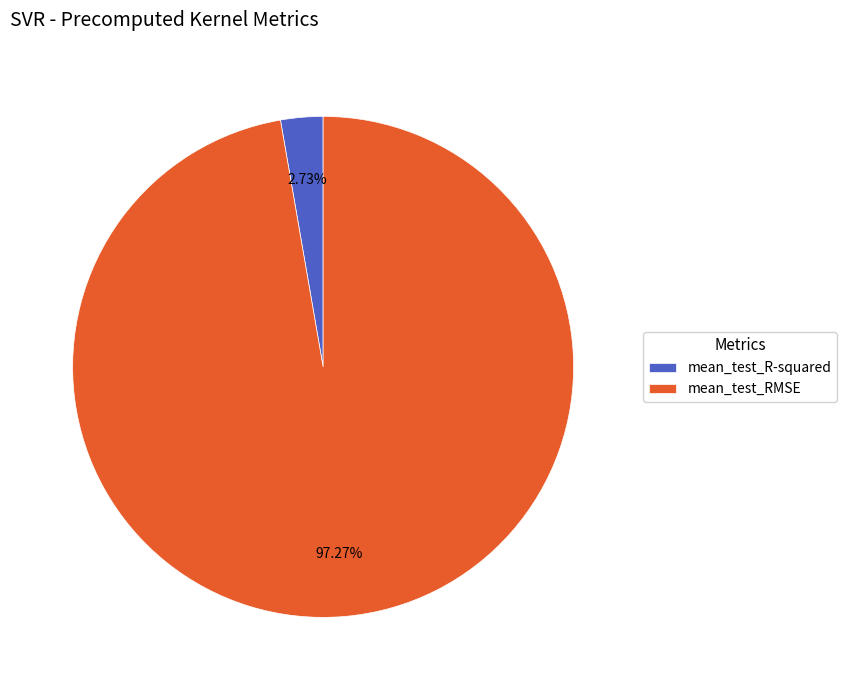

Which category accounts for the majority?

mean_test_RMSE